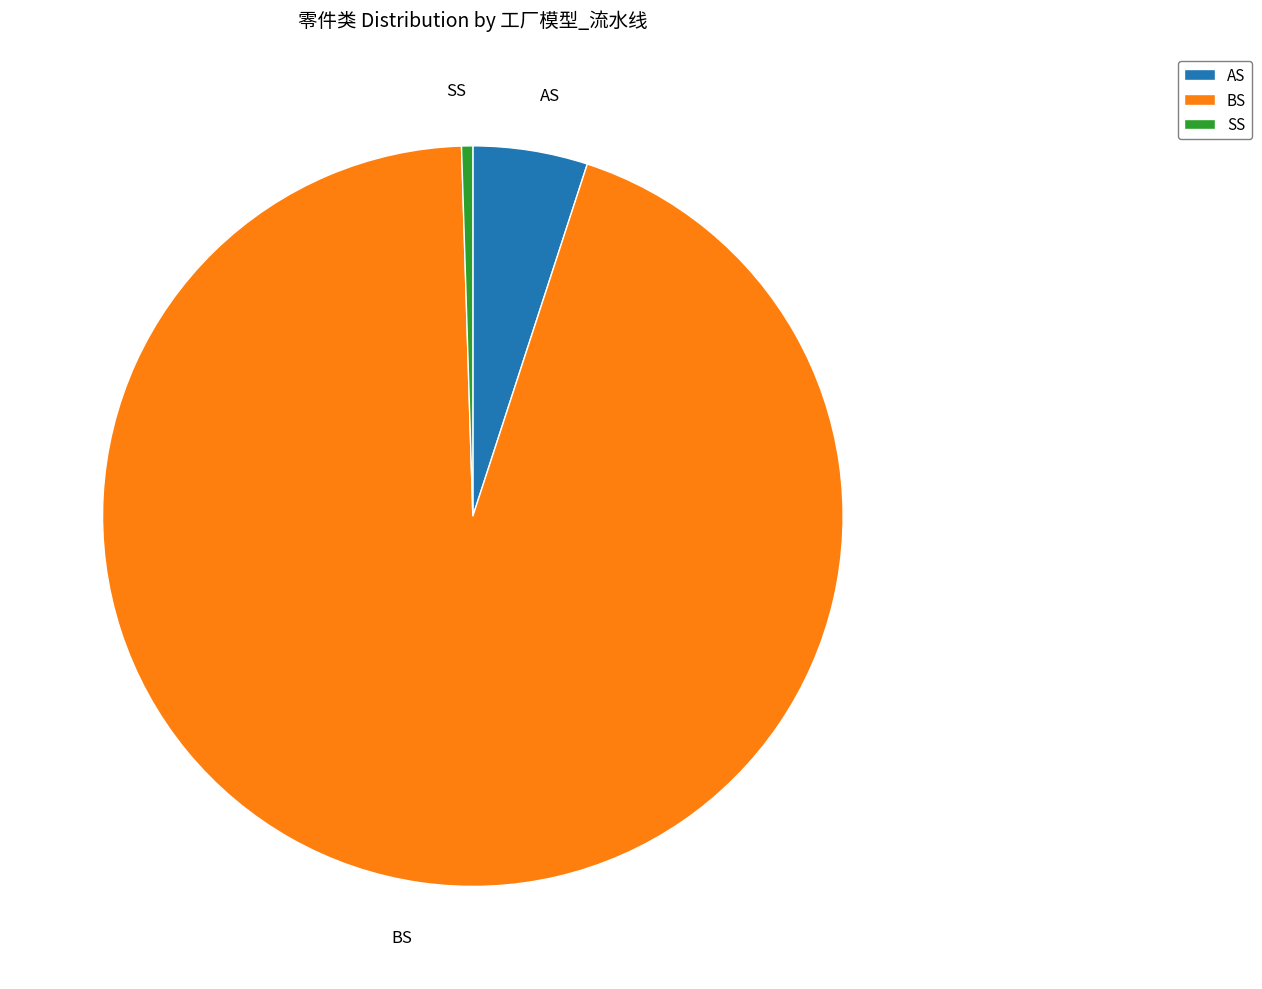

Rank the categories by value from lowest to highest.

SS, AS, BS